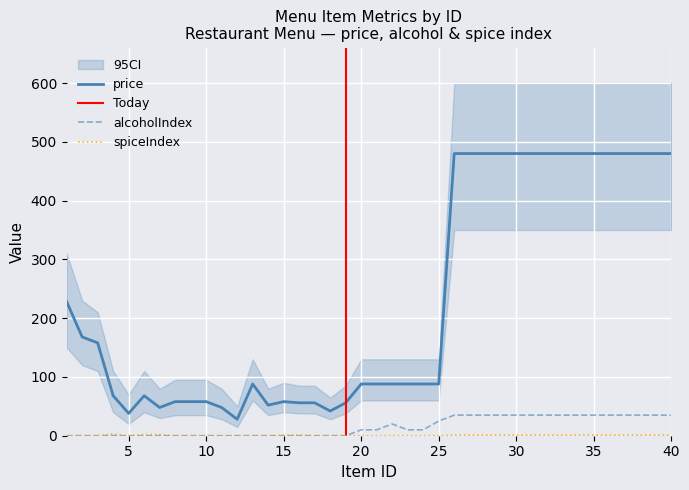

True or false: price and alcoholIndex intersect in this chart.

False